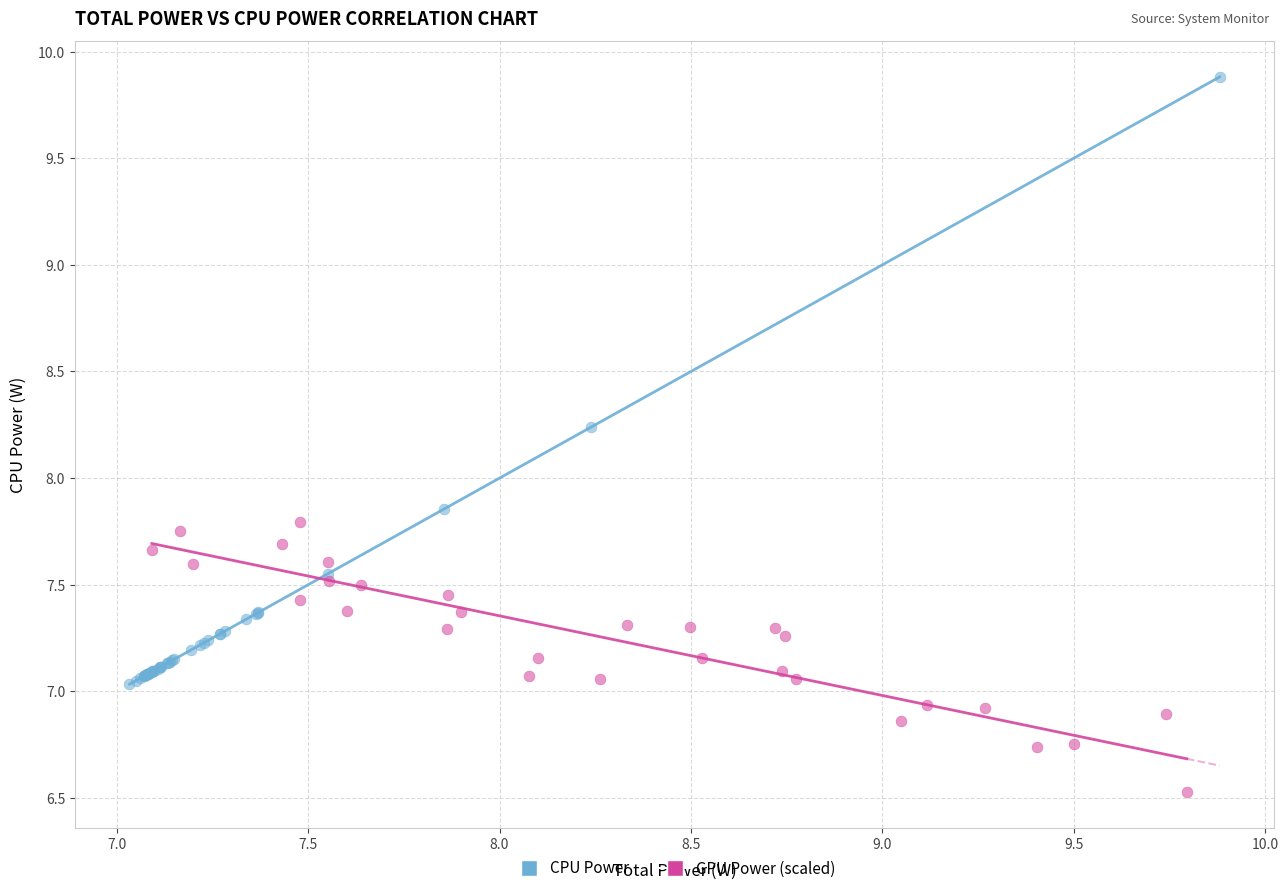

Which series contains the lowest Y value?

GPU Power (scaled)